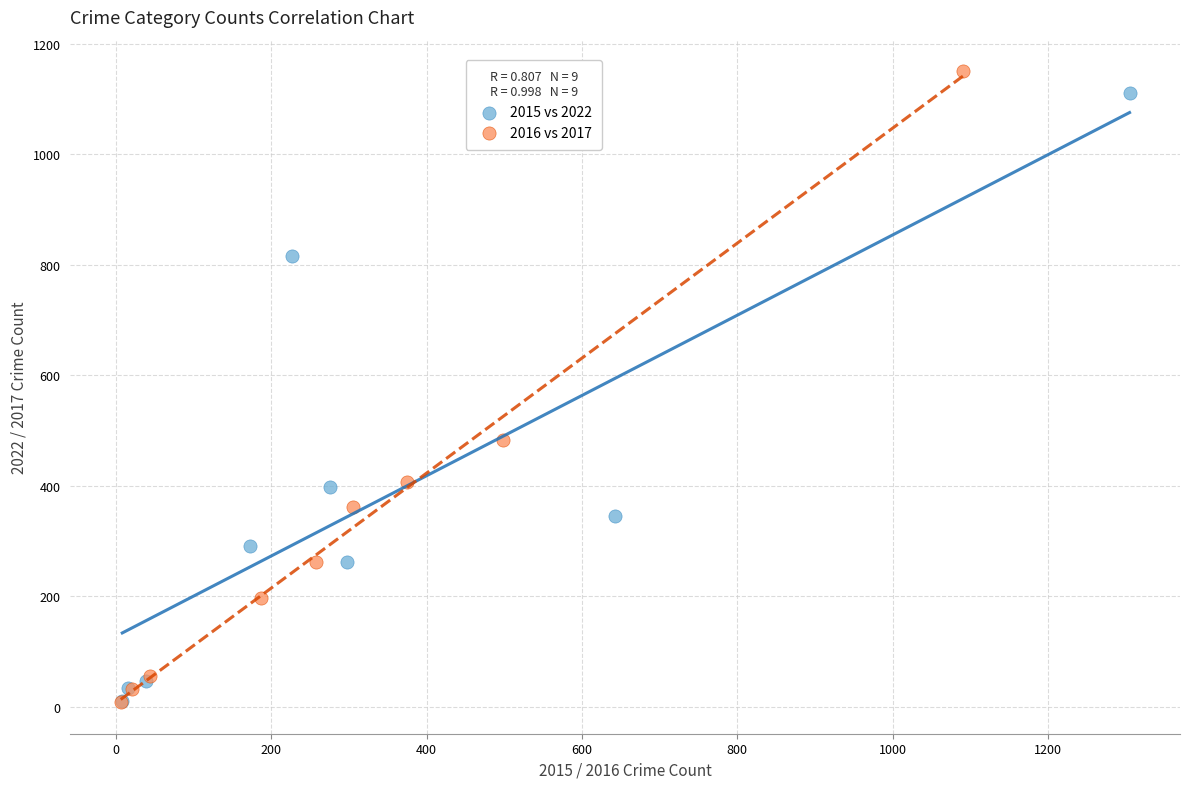

Which series has the widest spread of Y values?

2016 vs 2017